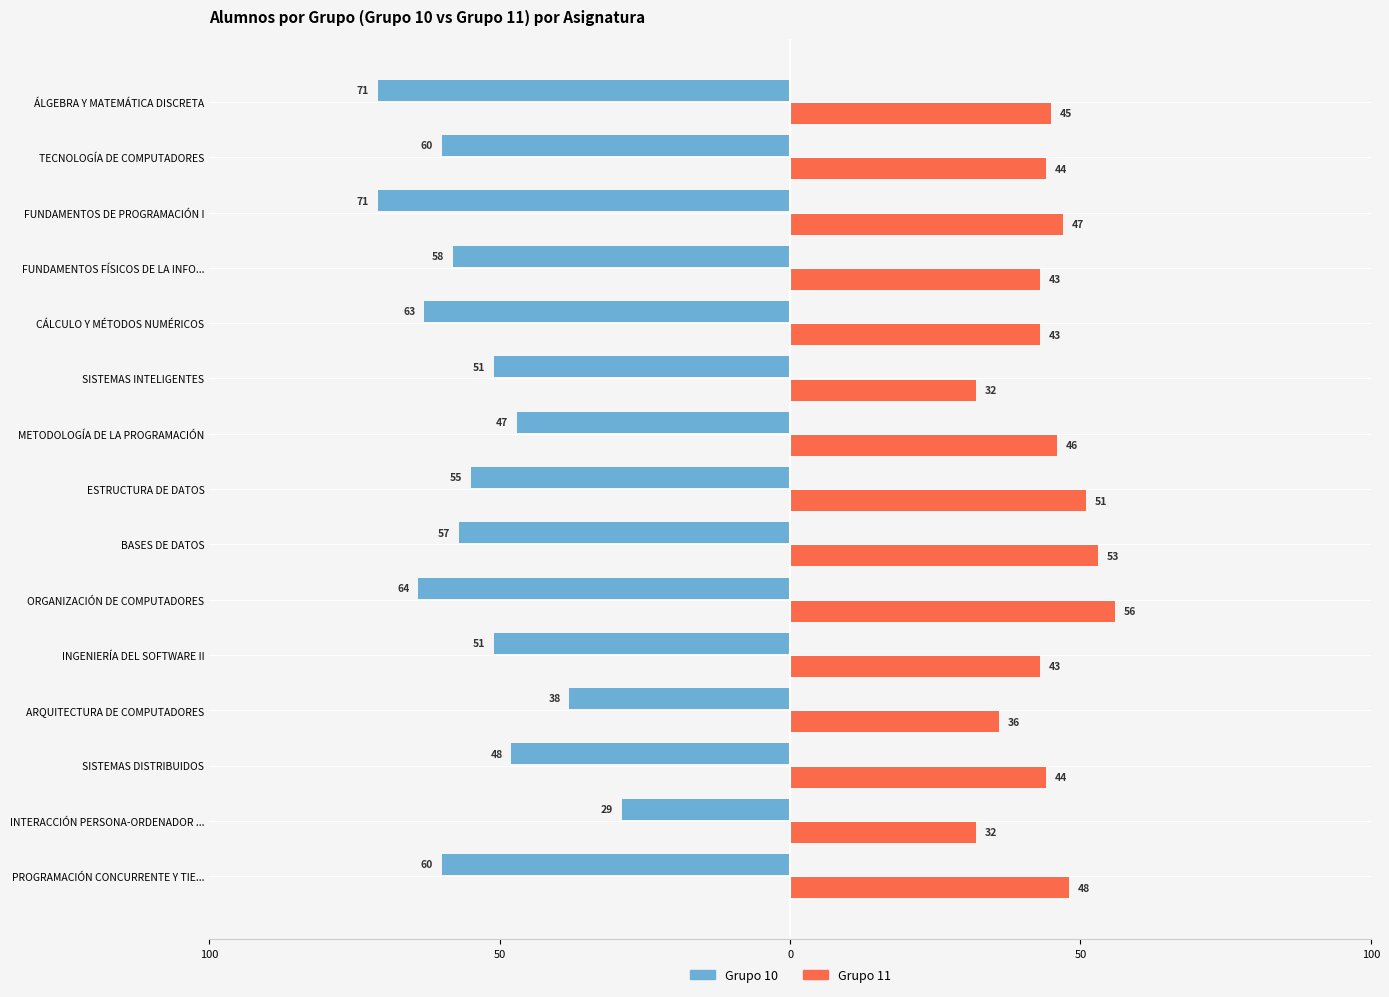

What are all the series names shown in the legend?

Grupo 10, Grupo 11